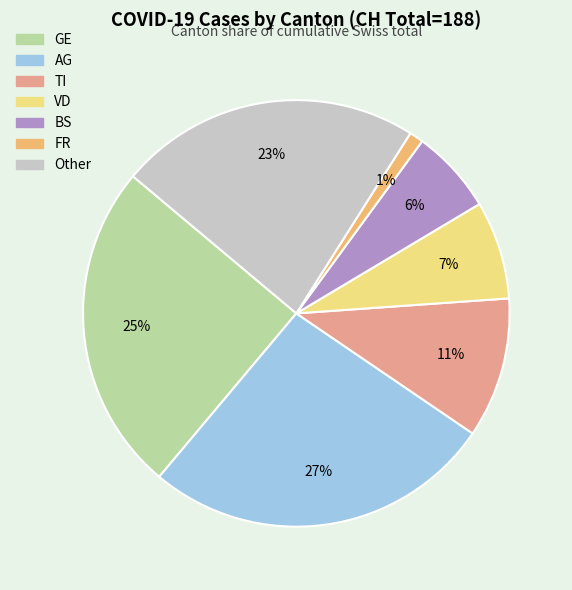

To the nearest percent, what is the difference between the largest and smallest slice percentages?

26%